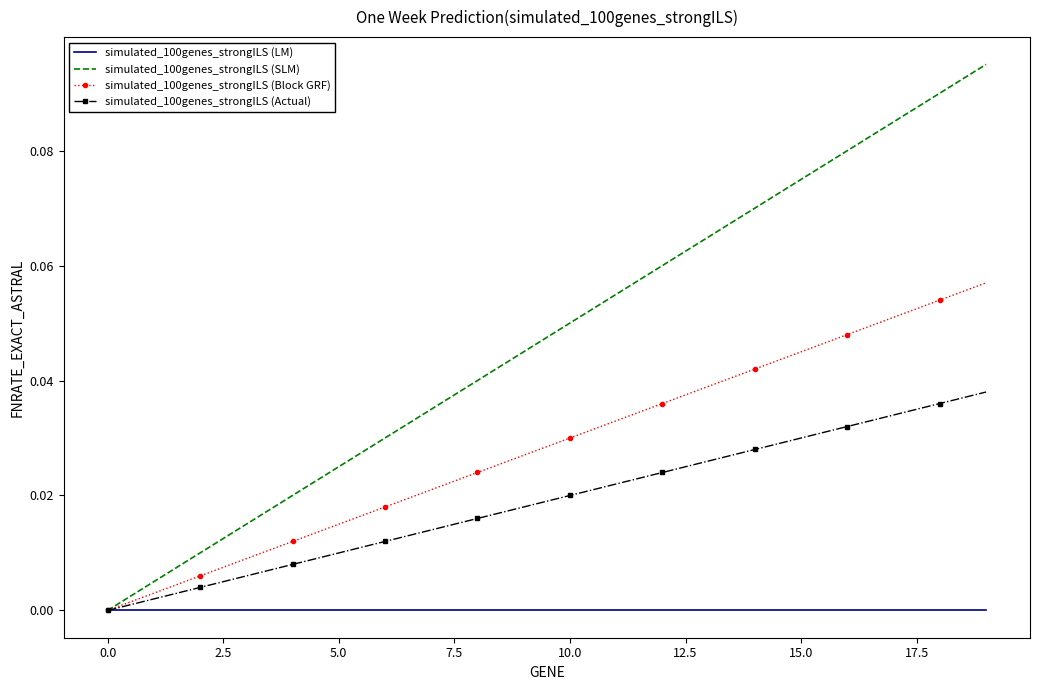

Rank the series by their average value, from lowest to highest.

simulated_100genes_strongILS (LM), simulated_100genes_strongILS (Actual), simulated_100genes_strongILS (Block GRF), simulated_100genes_strongILS (SLM)